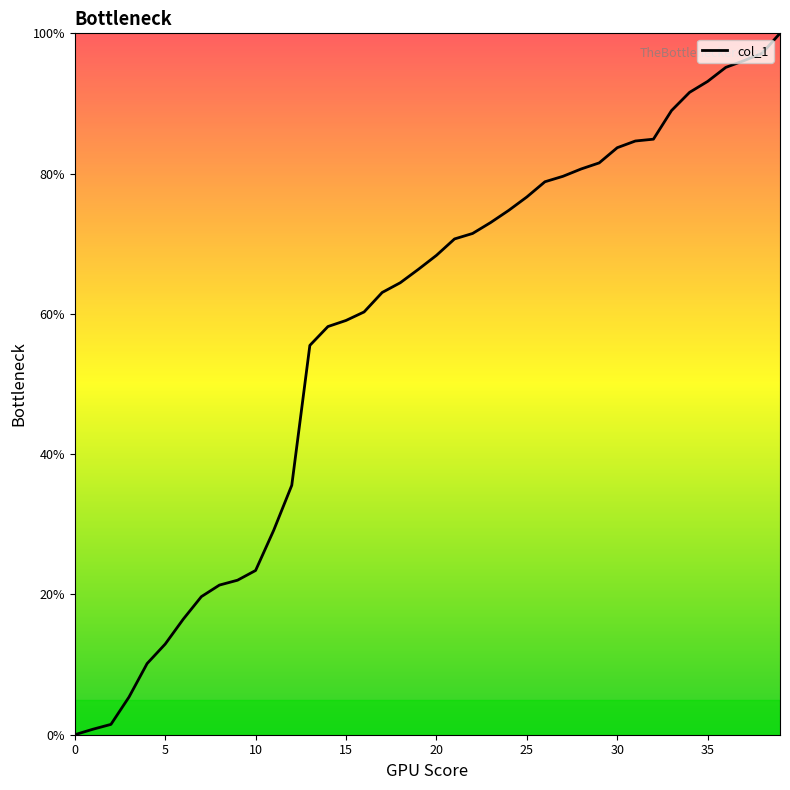

How many lines are shown in the chart?

1